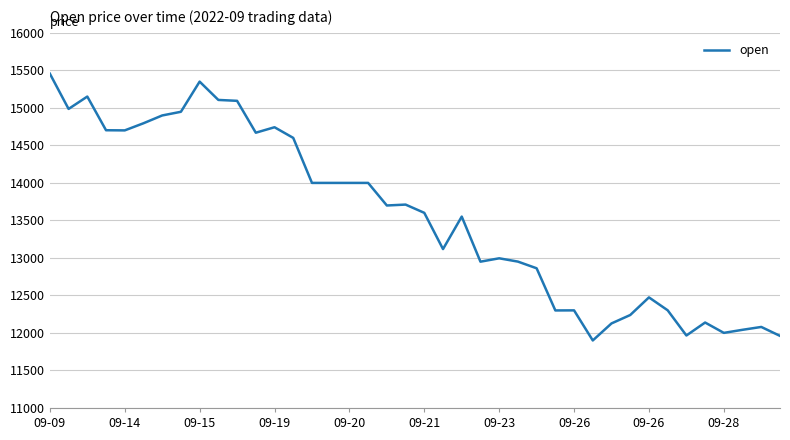

True or false: the data has more than 2 interior local peaks.

True